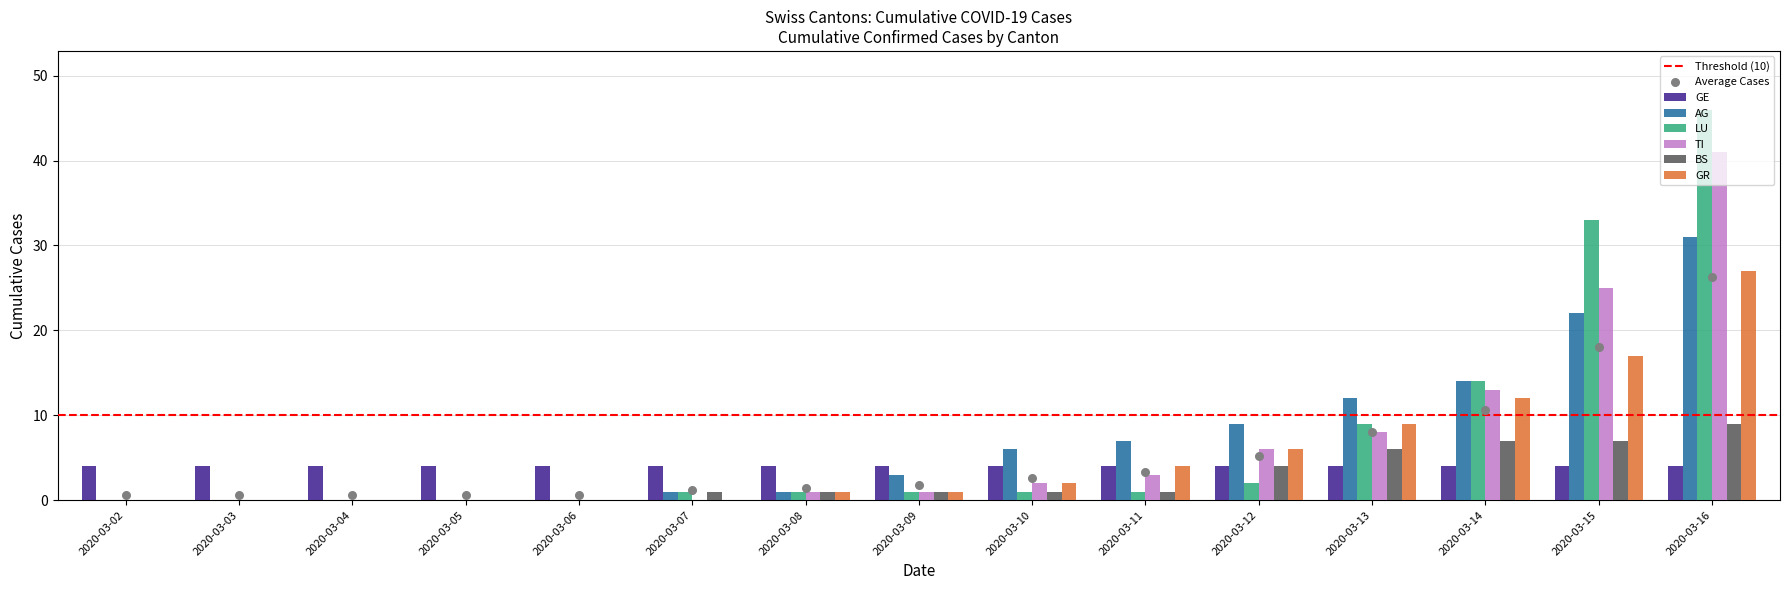

Which series contains the highest Y value?

LU